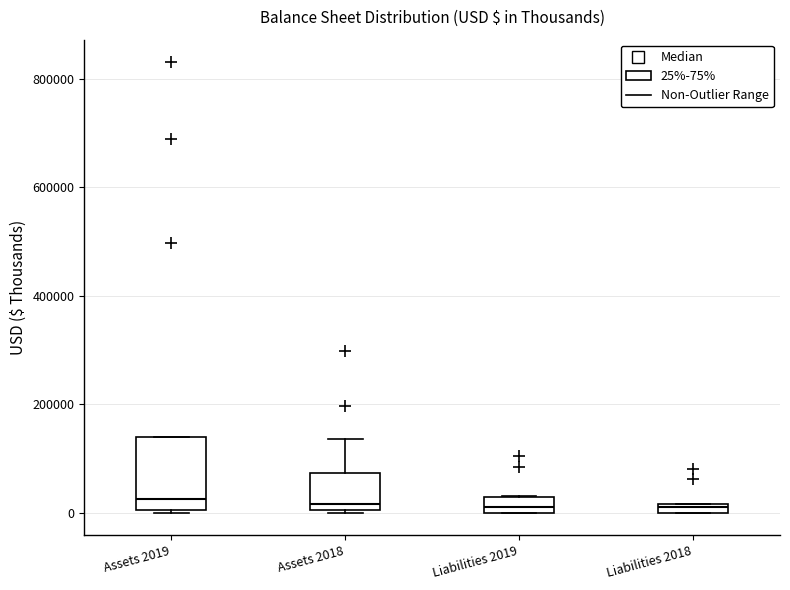

Where is the lower edge of the box for Liabilities 2018 on the y-axis? The values are not printed on the chart, so give them approximately, as read against the axis.

0